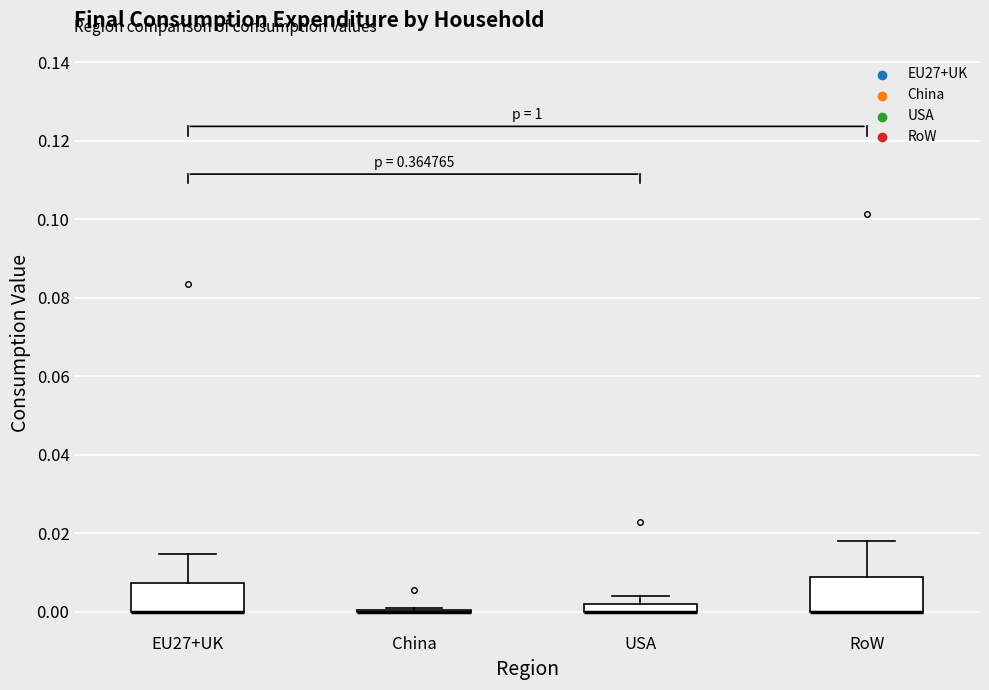

Where is the upper edge of the box for EU27+UK on the y-axis? The values are not printed on the chart, so give them approximately, as read against the axis.

0.008